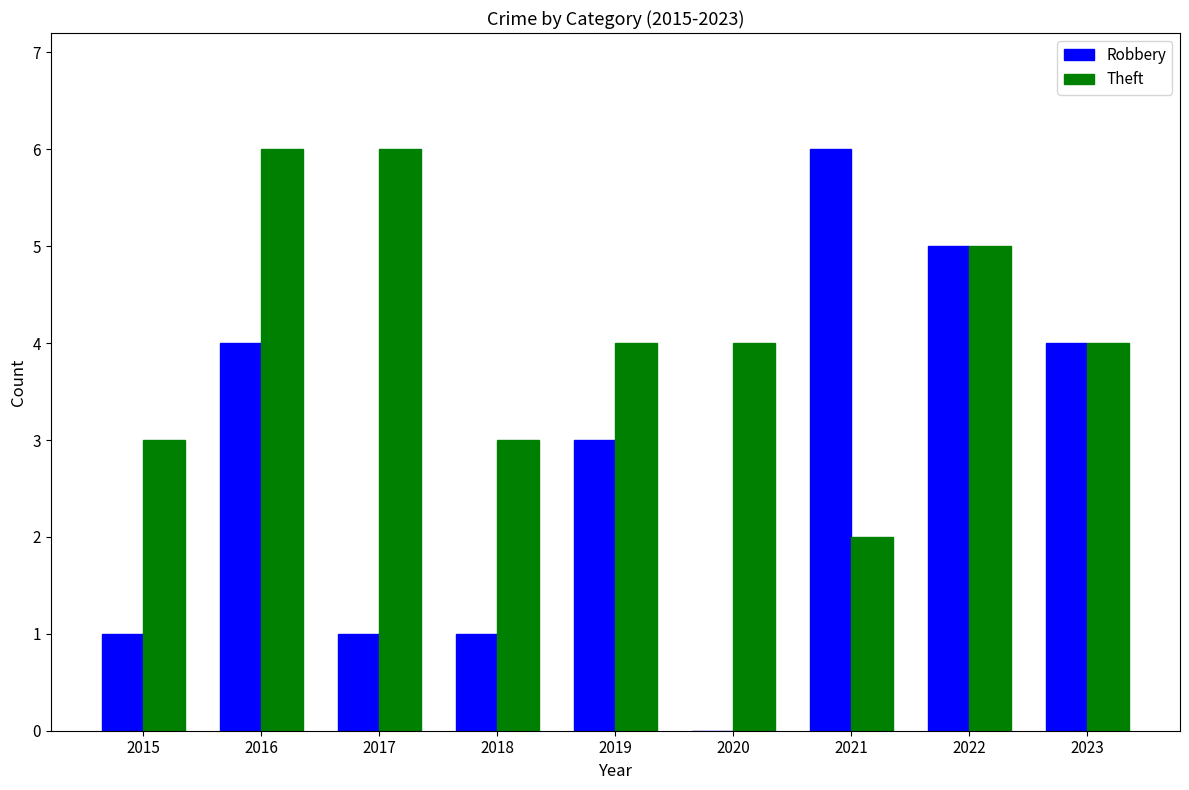

At which label does Robbery first exceed 3?

2016